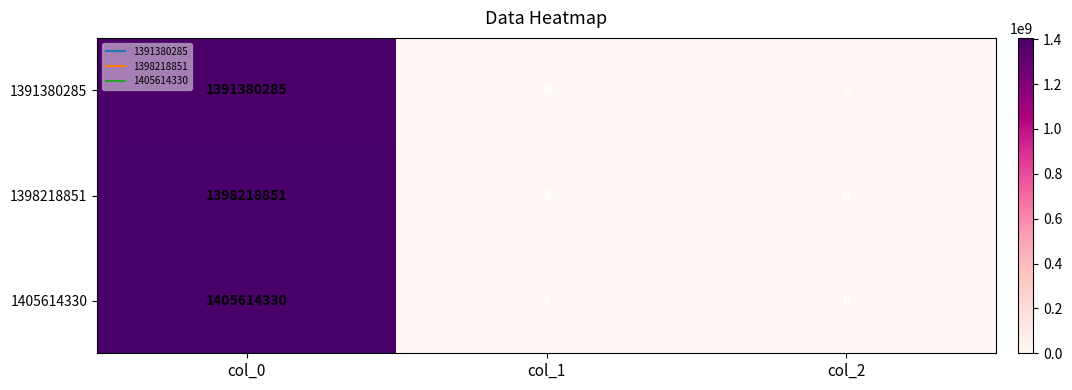

The 1398218851 series shows 0 at col_2. True or false?

True